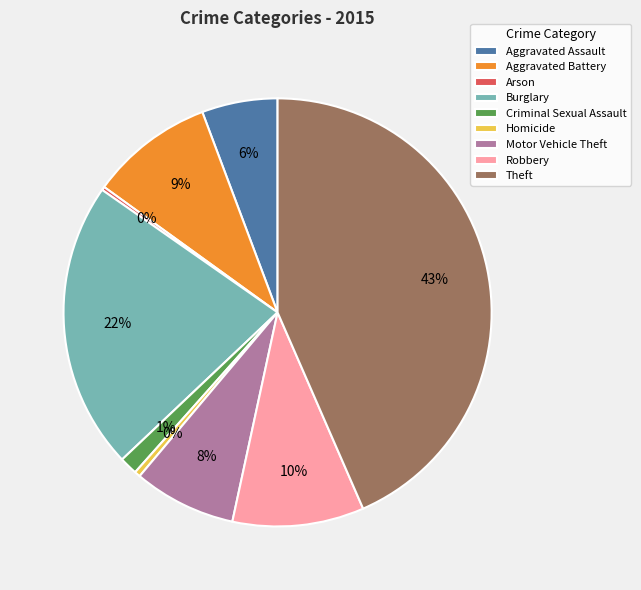

Is there a majority slice in this chart?

No